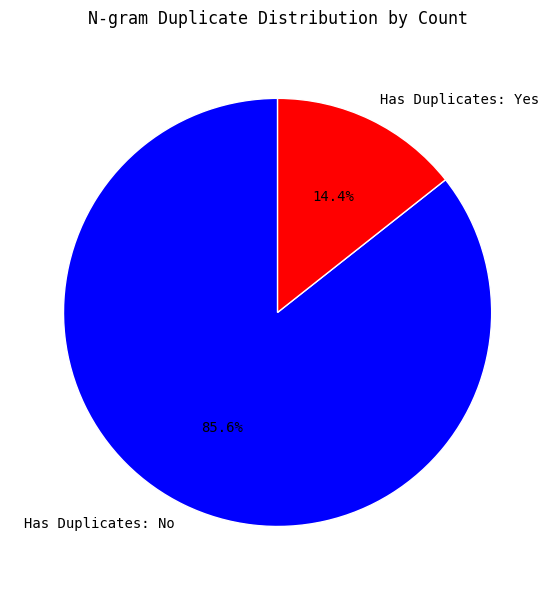

Is there a majority slice in this chart?

Yes